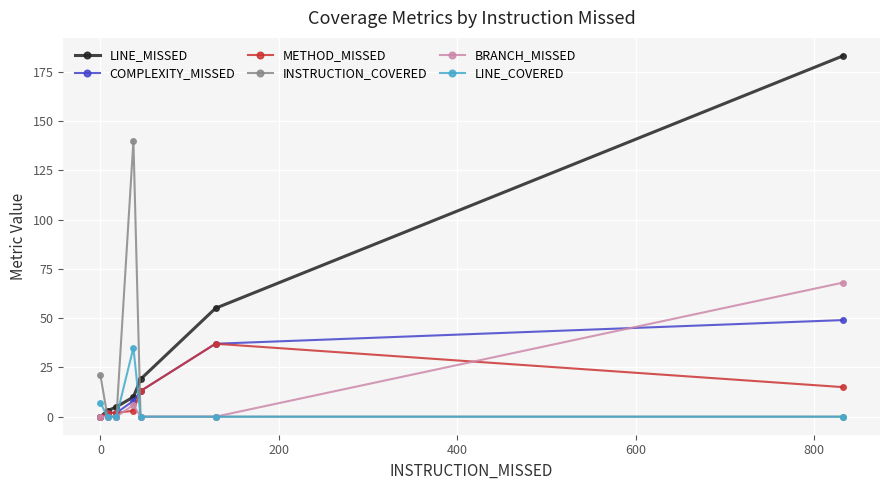

Which series has the largest range (max minus min)?

LINE_MISSED